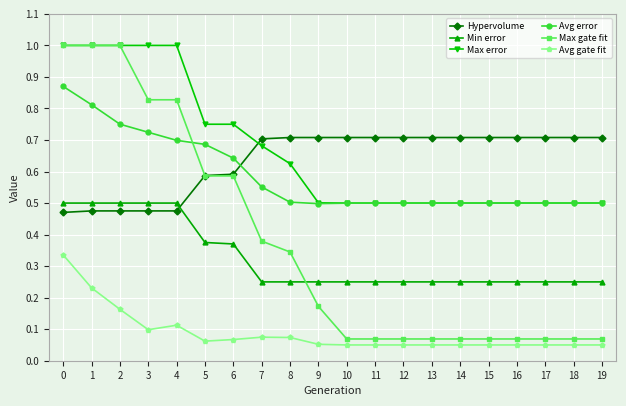

True or false: Max error has a value of 0.5 at 14.

True